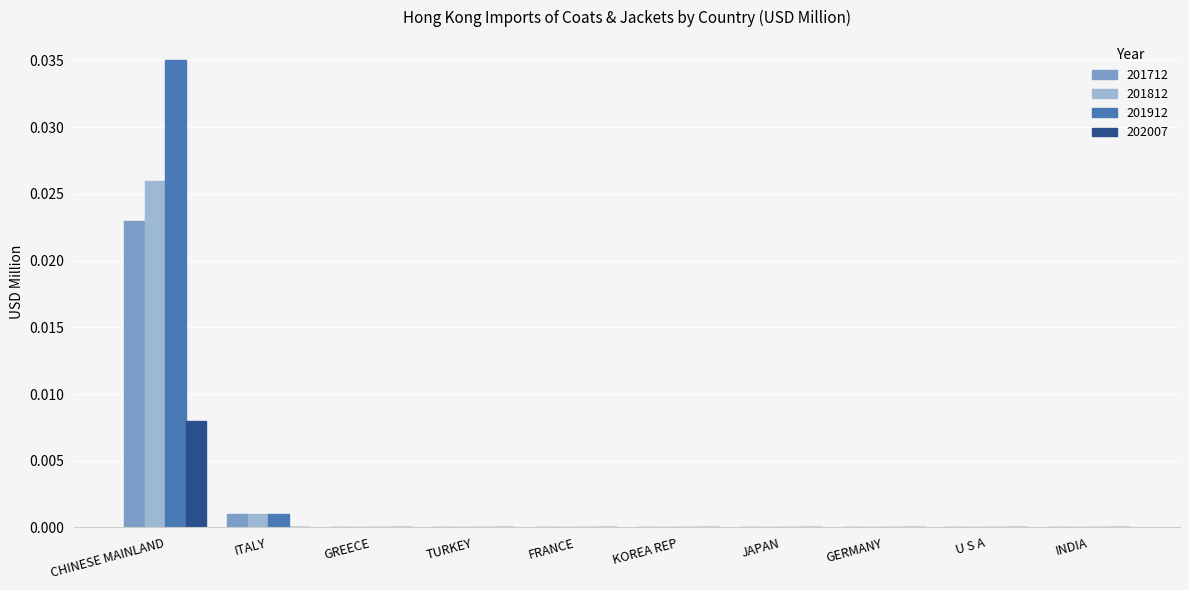

Between CHINESE MAINLAND and GERMANY, which series saw the biggest shift?

201912